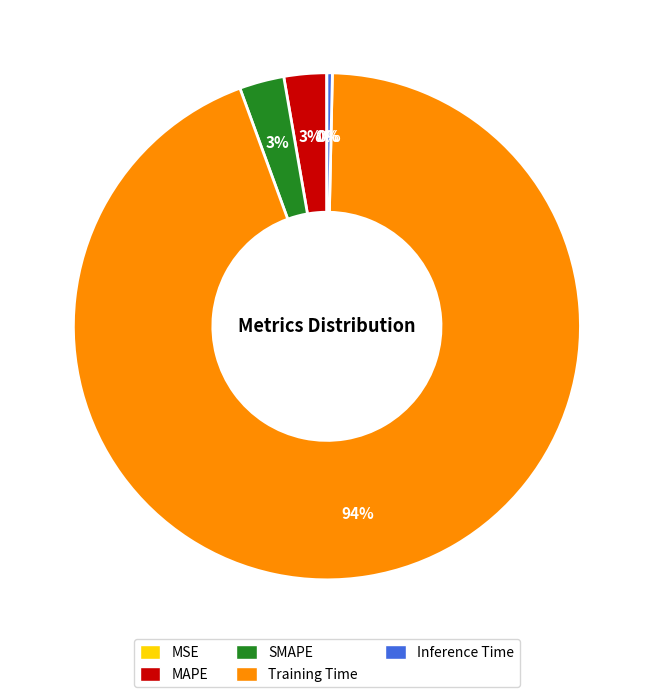

True or false: Training Time accounts for 94% of the total.

True